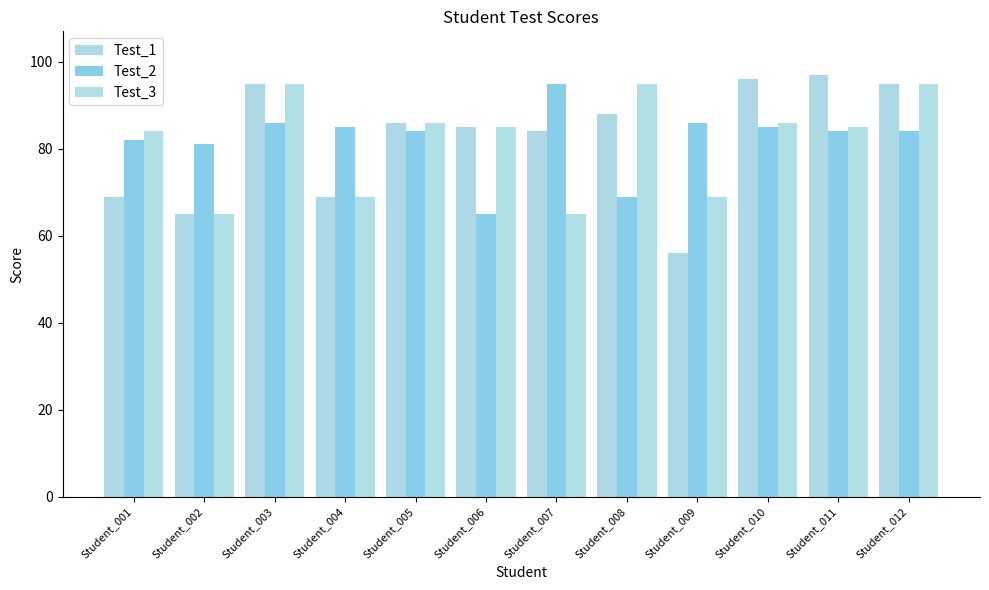

What is the smallest value displayed?

56